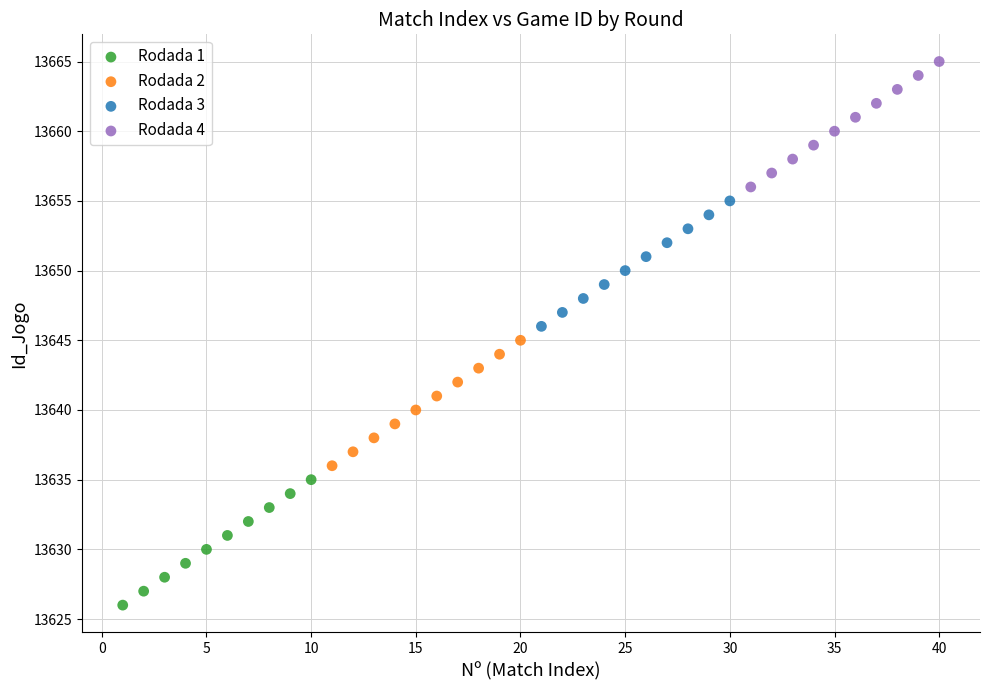

Which series reaches the minimum Y coordinate?

Rodada 1